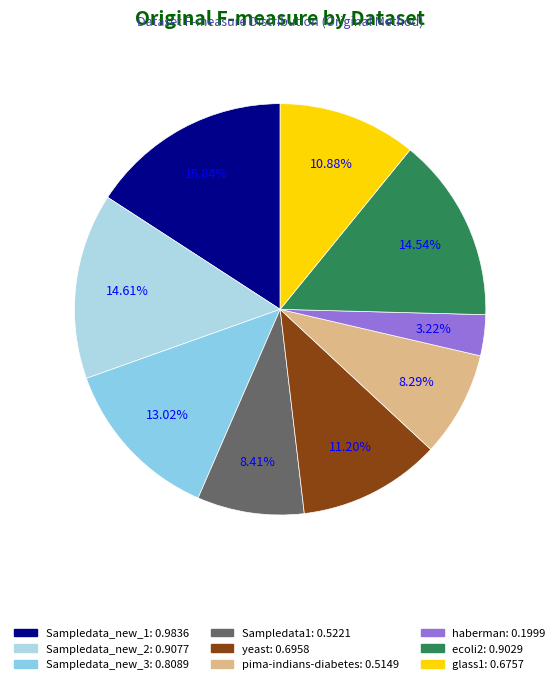

Is there a majority slice in this chart?

No